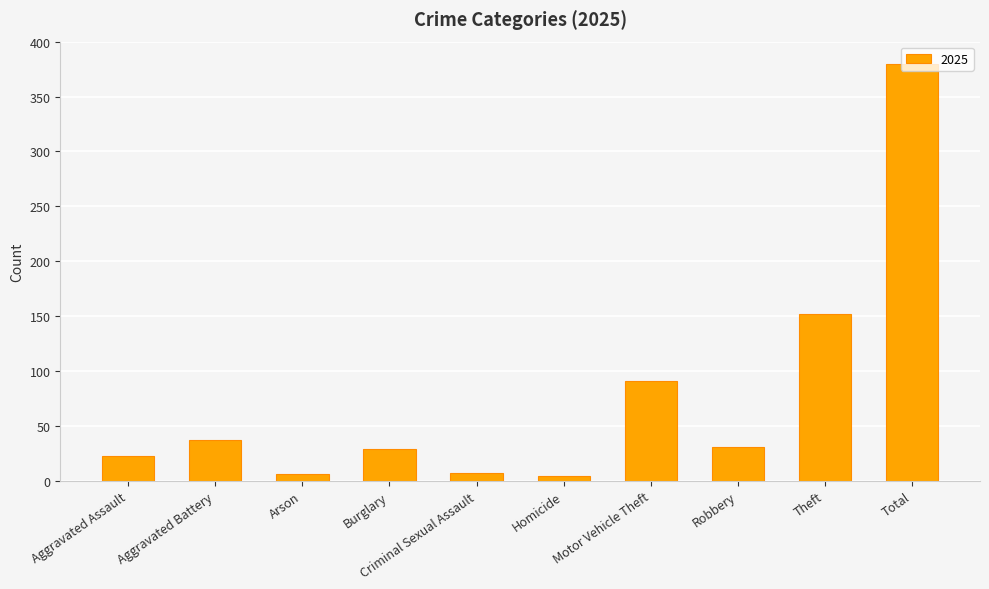

What is the label of the 4th bar from the right?

Motor Vehicle Theft